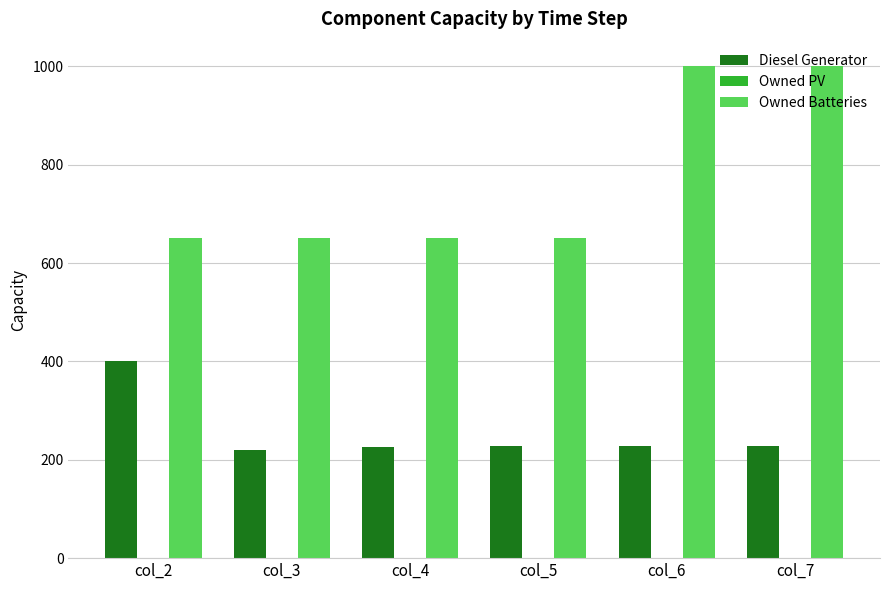

Read the Owned Batteries value at col_3.

650